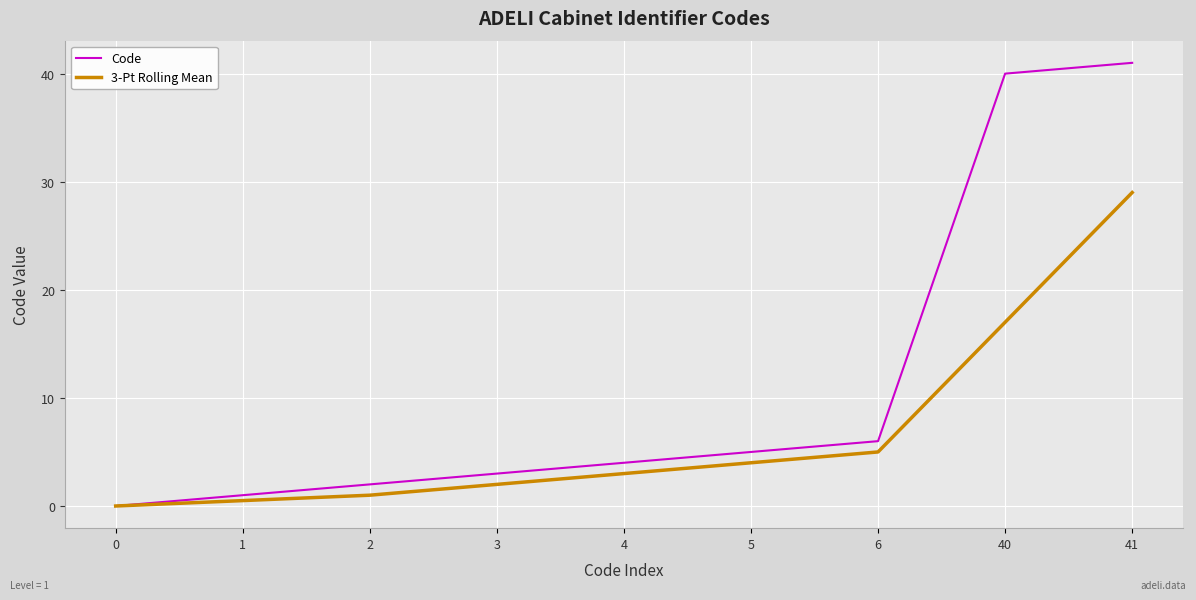

What is the average value of the 3-Pt Rolling Mean series?

6.8